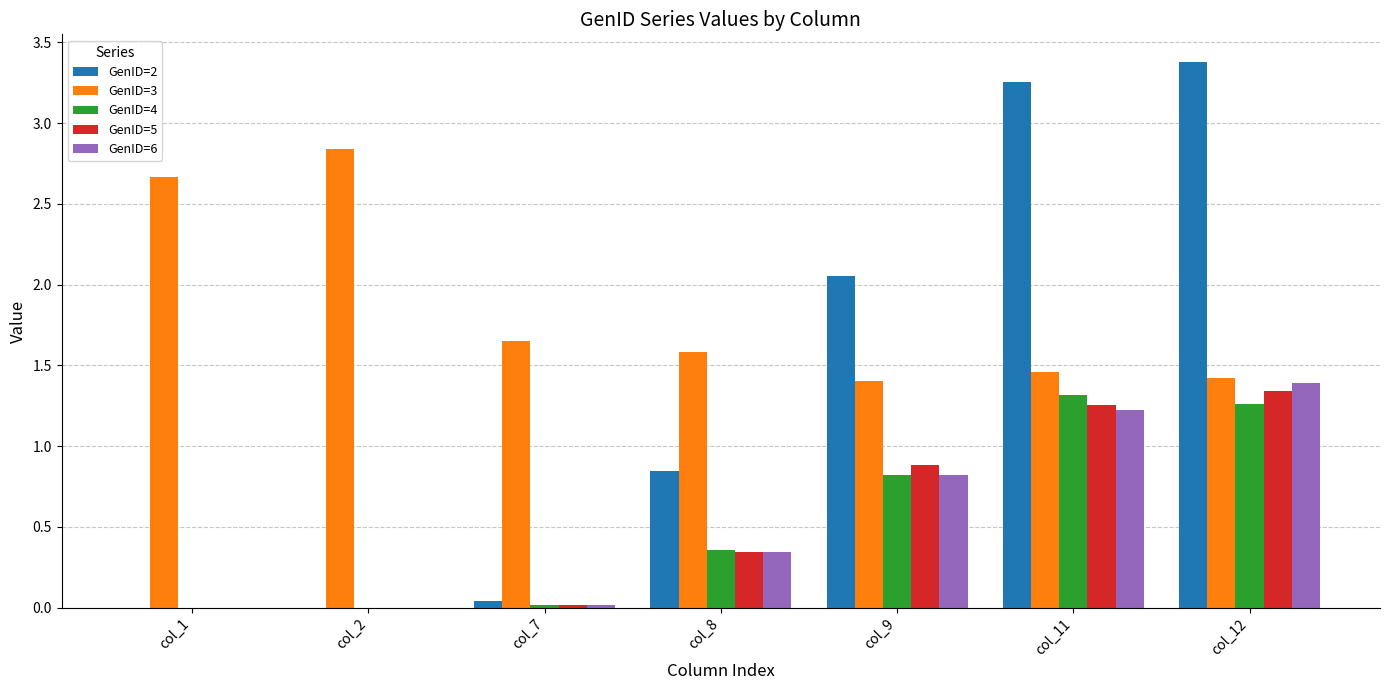

Is it true that GenID=4 equals 0.0 at col_2?

True